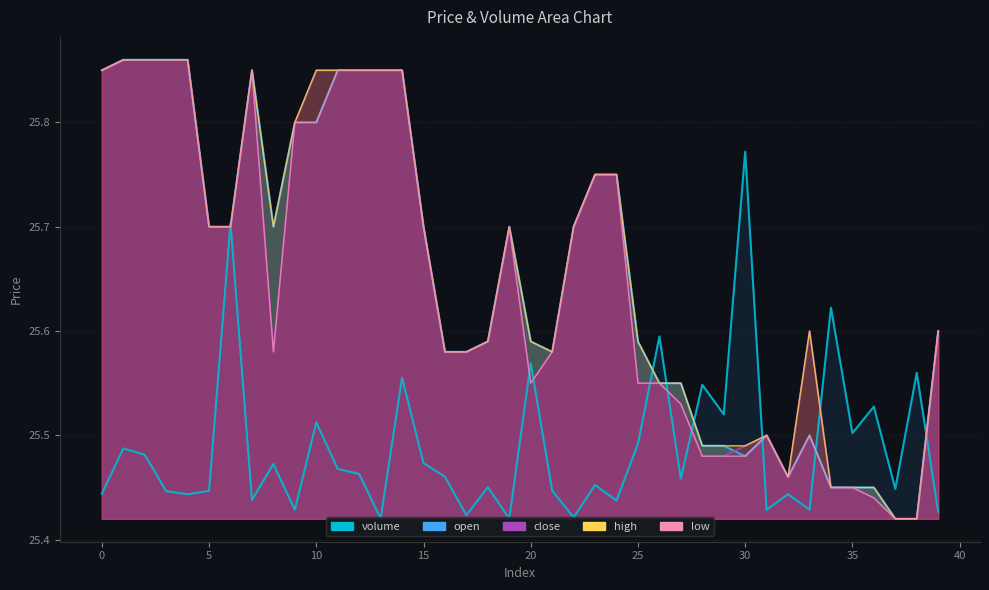

At which category is the sum across all series the highest?

14